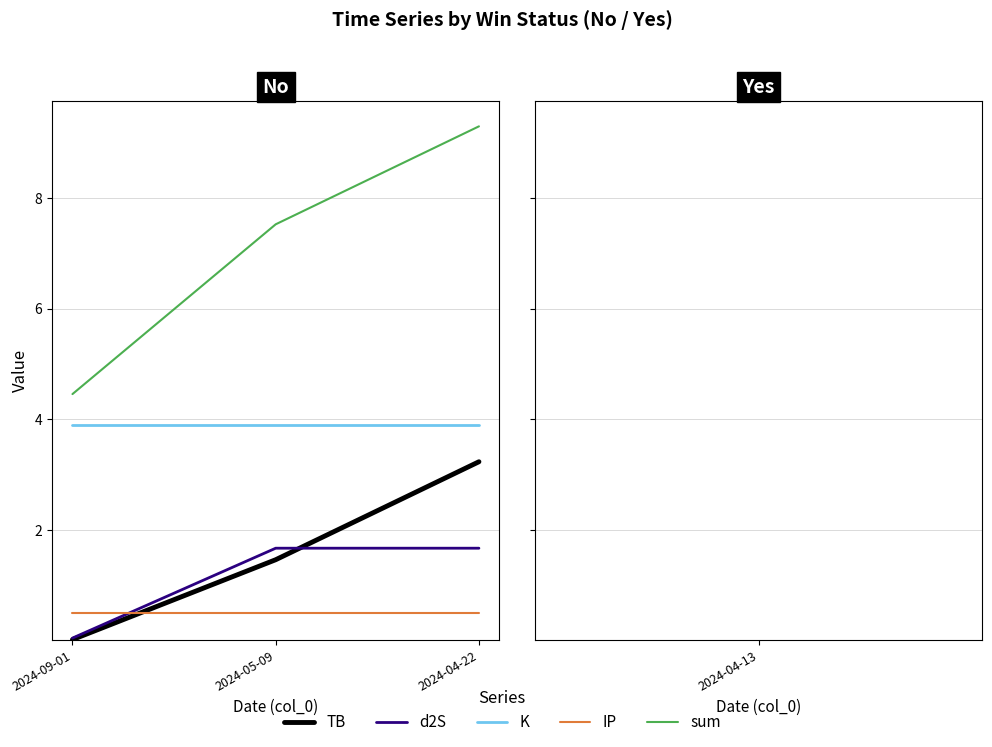

What is the maximum value for IP?

0.5